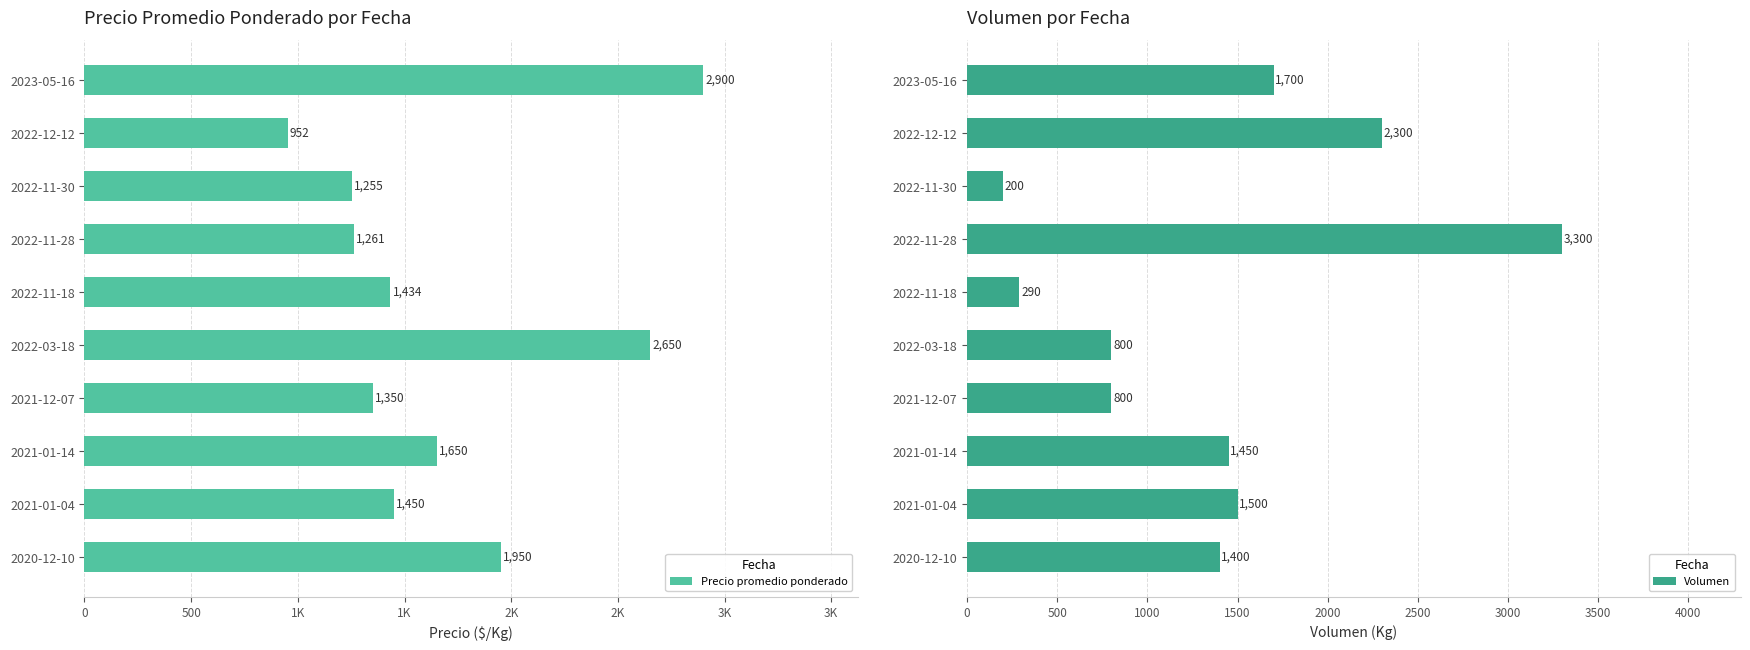

Is the value of Volumen at 9 greater than the value of Precio promedio ponderado at 2K?

No